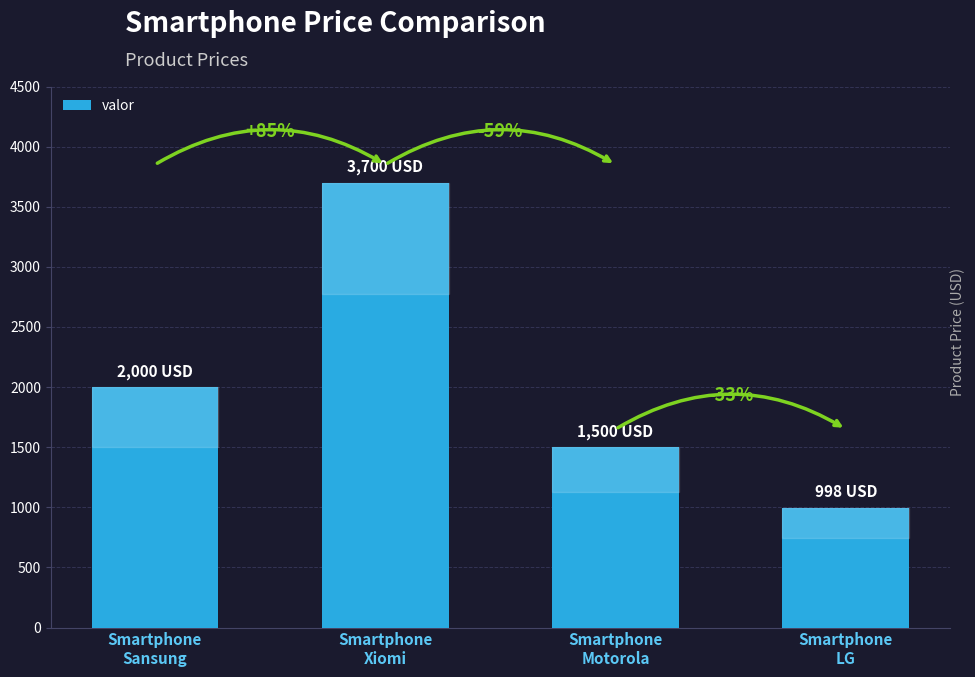

Are the bars horizontal?

No